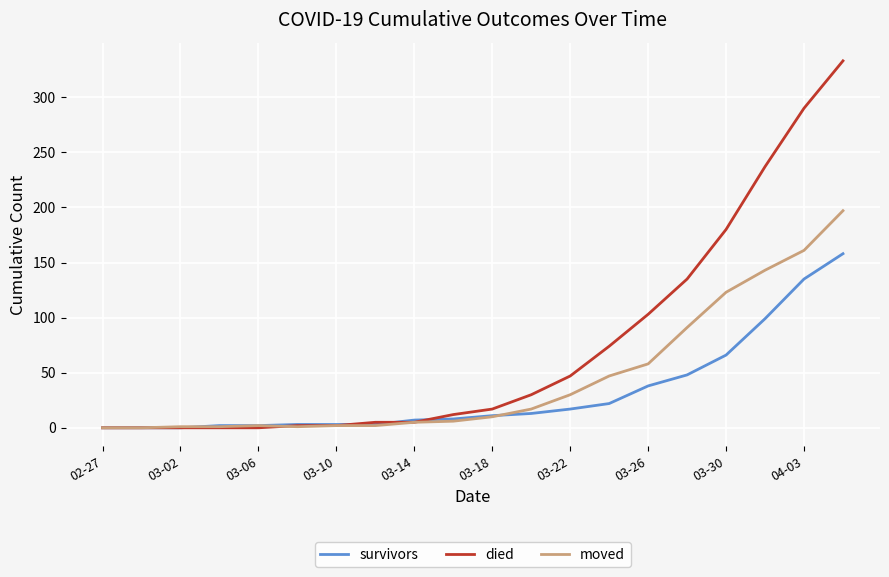

Rank the series by their maximum value, from highest to lowest.

died, moved, survivors